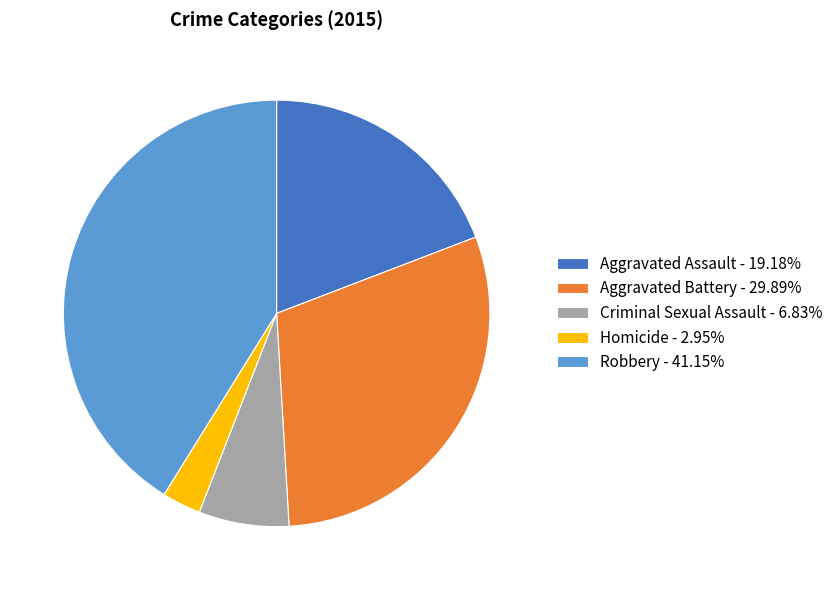

Is there any slice that represents more than half of the pie?

No